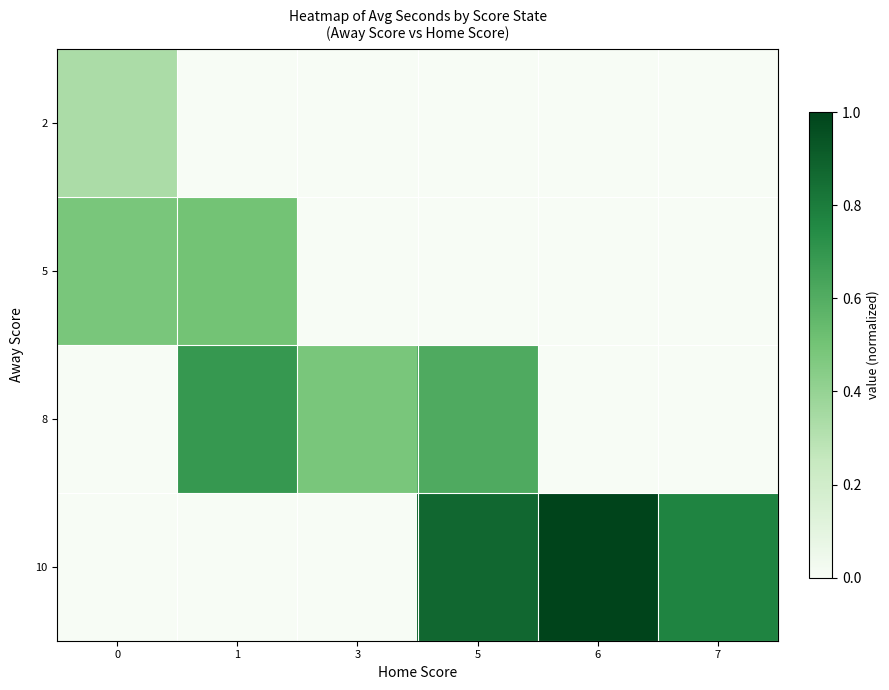

Which series has the largest total across all categories?

10